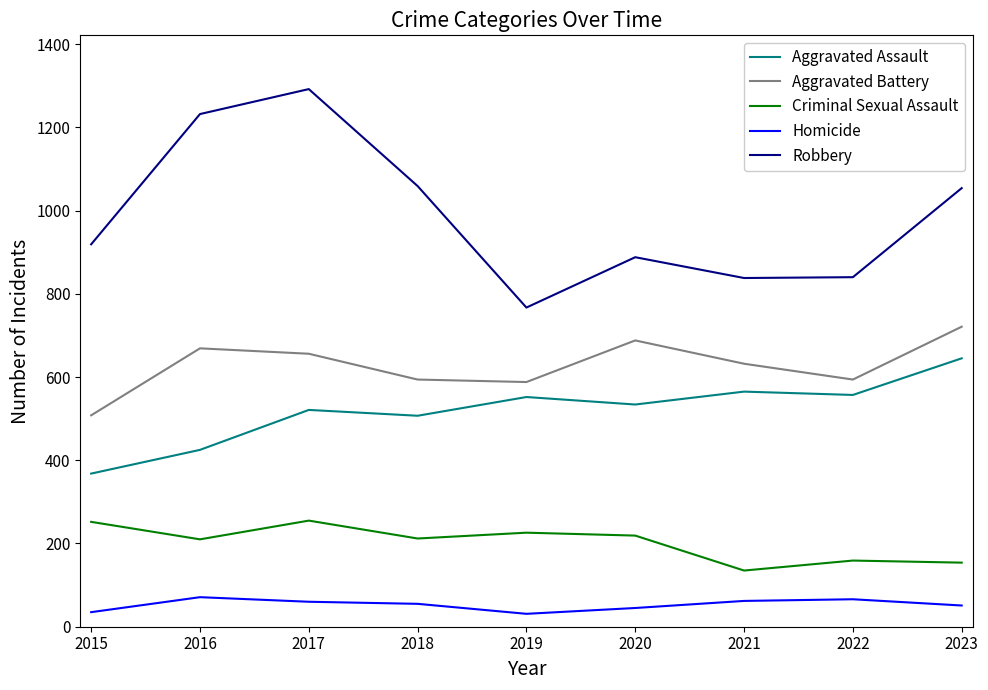

At which label does Criminal Sexual Assault first exceed 212?

2015